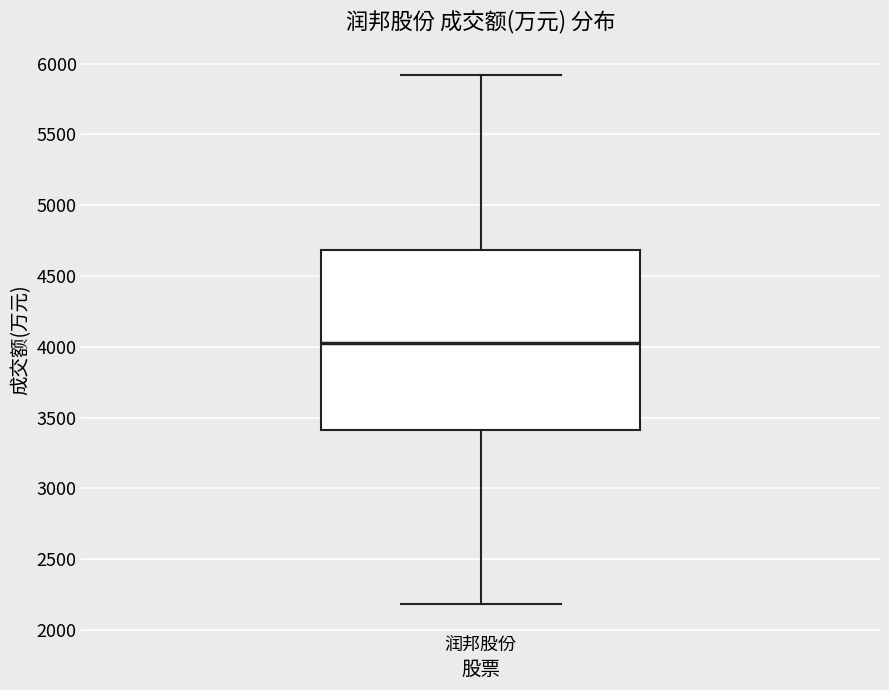

Where is the upper edge of the box for 润邦股份 on the y-axis? The values are not printed on the chart, so give them approximately, as read against the axis.

4700